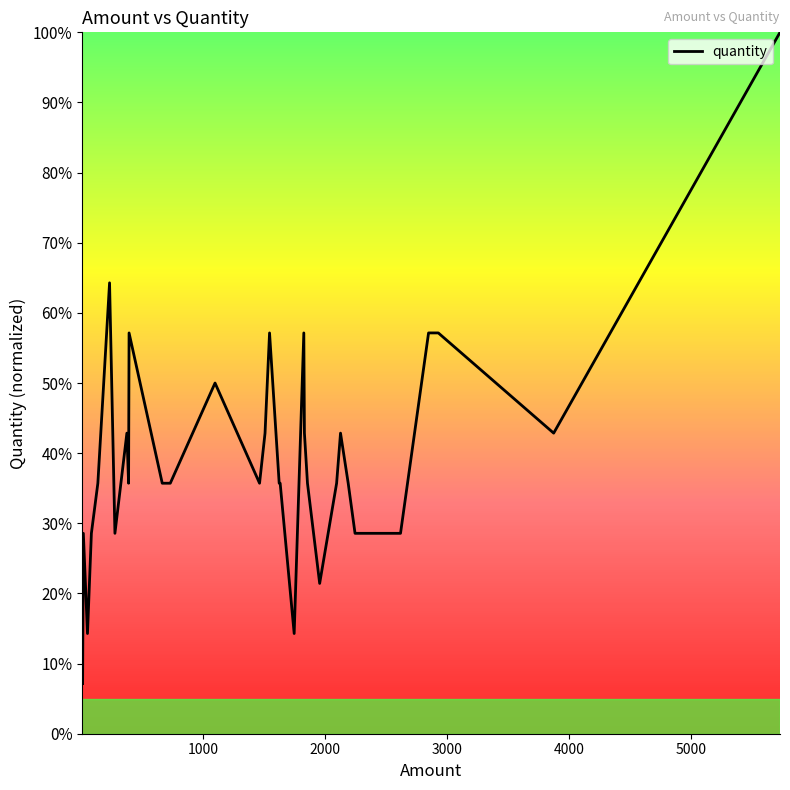

How many points are higher than both their immediate neighbors (excluding endpoints)?

9